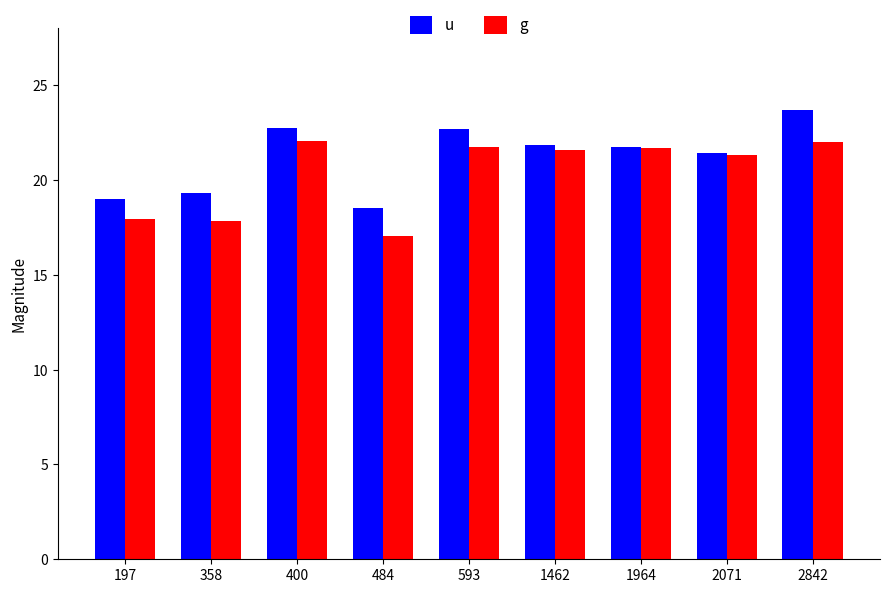

Which category has the lowest value across all series?

484